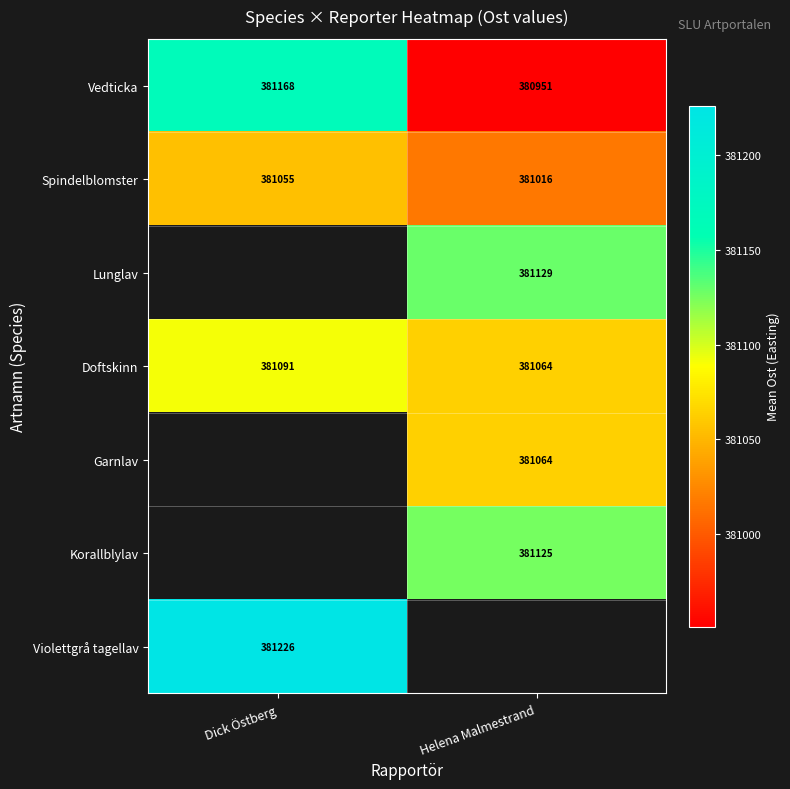

Count the number of categories in the chart.

2